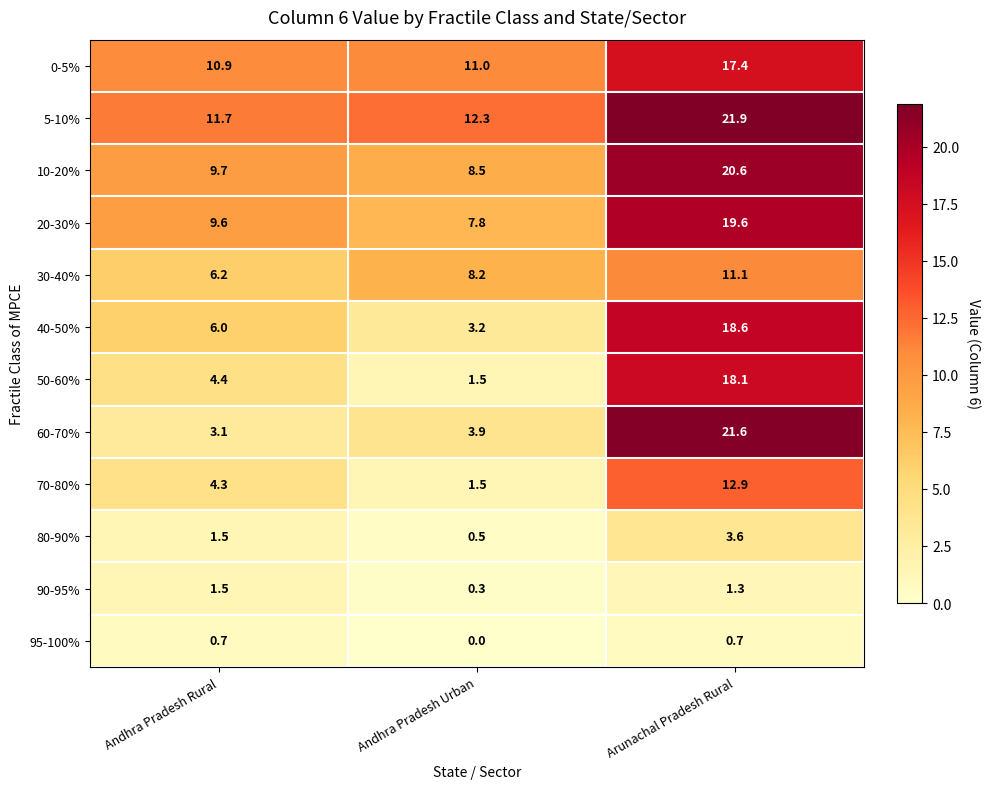

List the series in order of their peak value, highest first.

5-10%, 60-70%, 10-20%, 20-30%, 40-50%, 50-60%, 0-5%, 70-80%, 30-40%, 80-90%, 90-95%, 95-100%